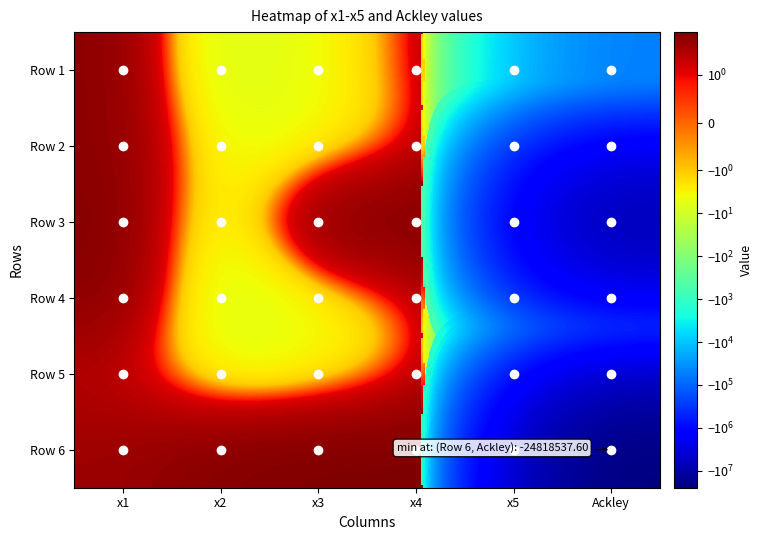

What is the greatest value displayed?

10.0